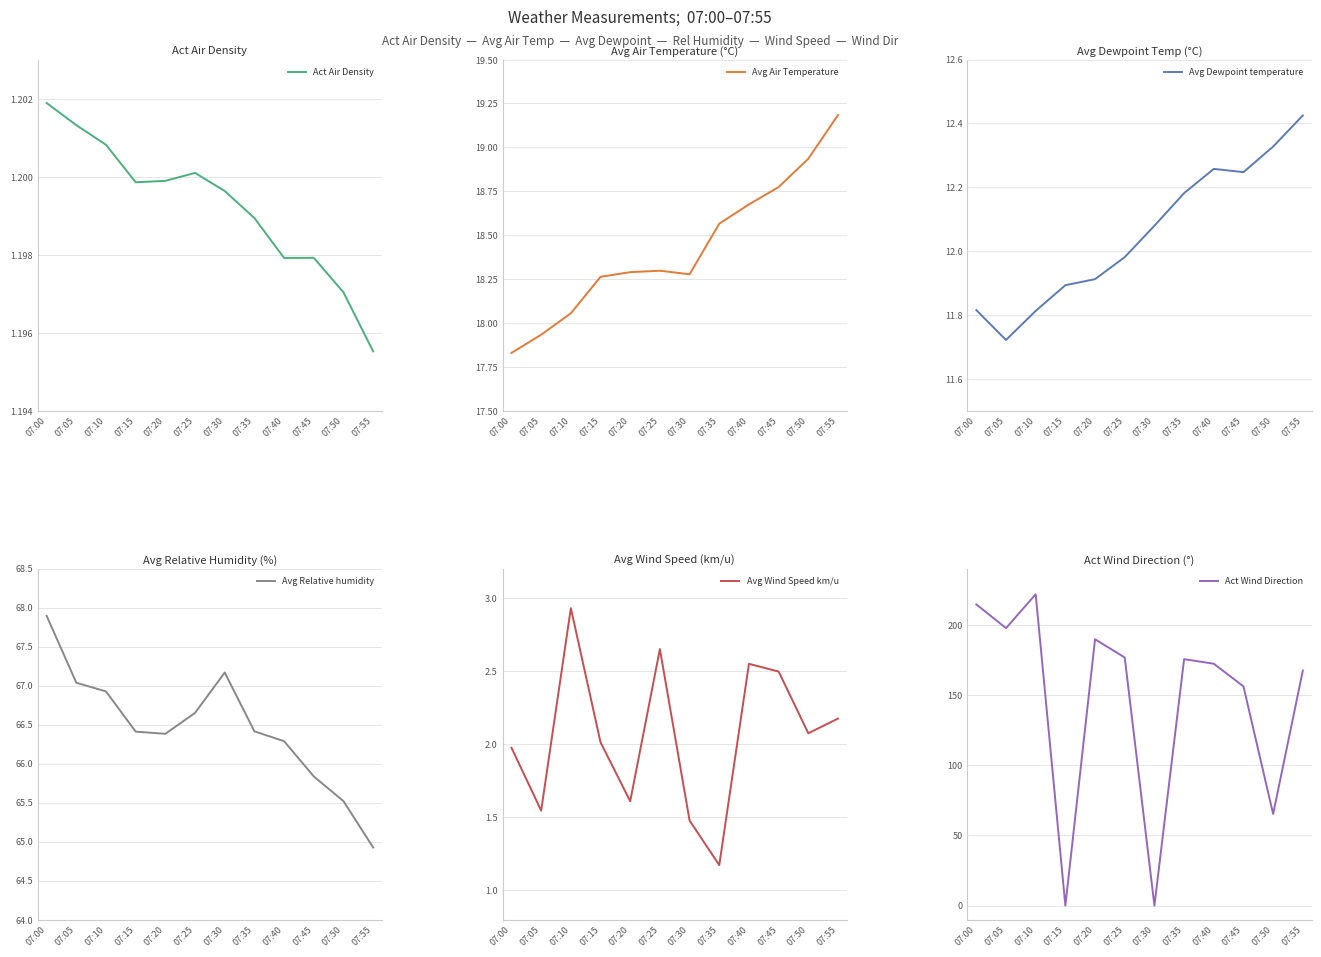

The Avg Wind Speed km/u series shows 2.1 at 07:50. True or false?

True